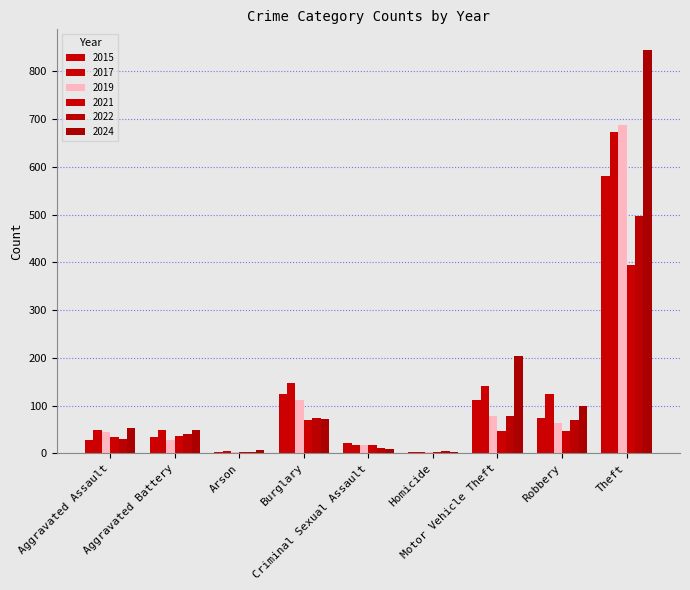

How many groups of bars are there?

9